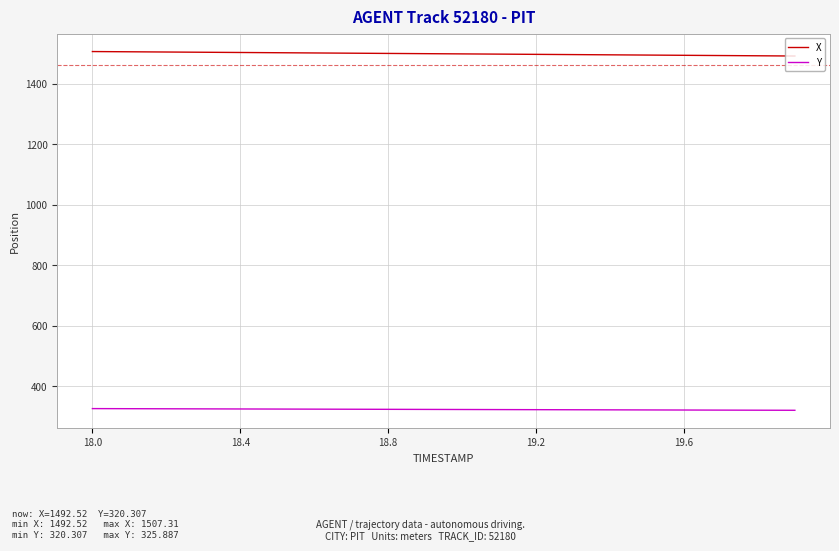

What is the highest value of the X series?

1507.3